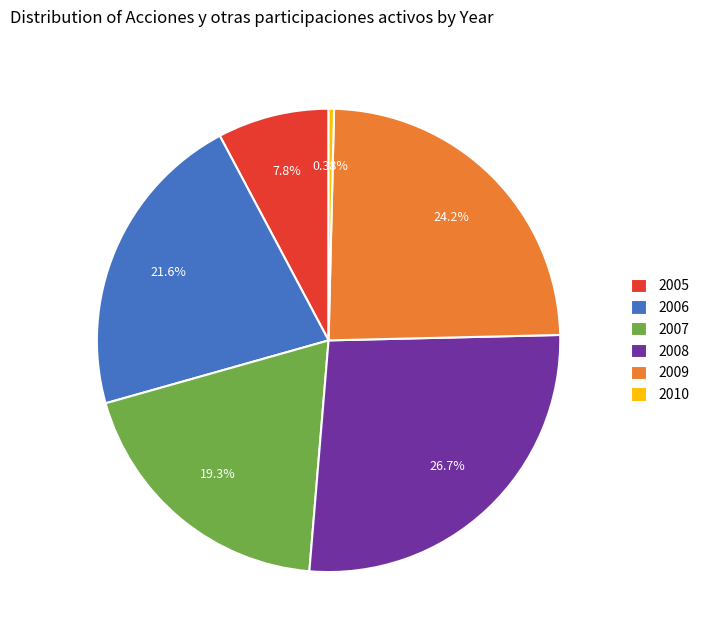

Approximately how many times larger is the value at 2005 compared to 2010?

20.5